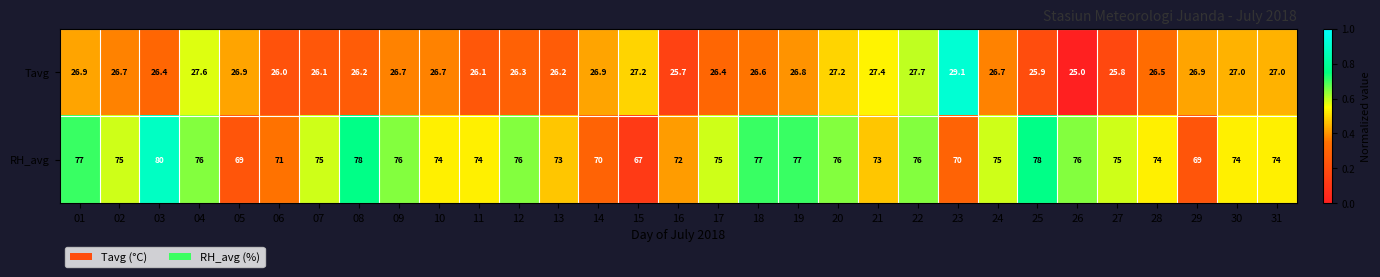

At 17, list the series in order from smallest to largest.

Tavg, RH_avg